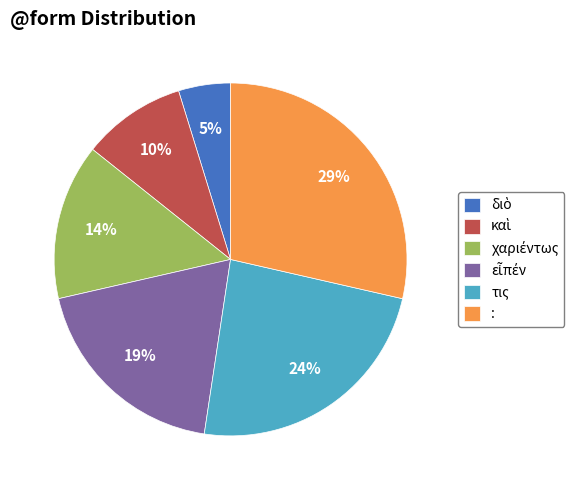

To the nearest percent, what is the difference between the largest and smallest slice percentages?

24%